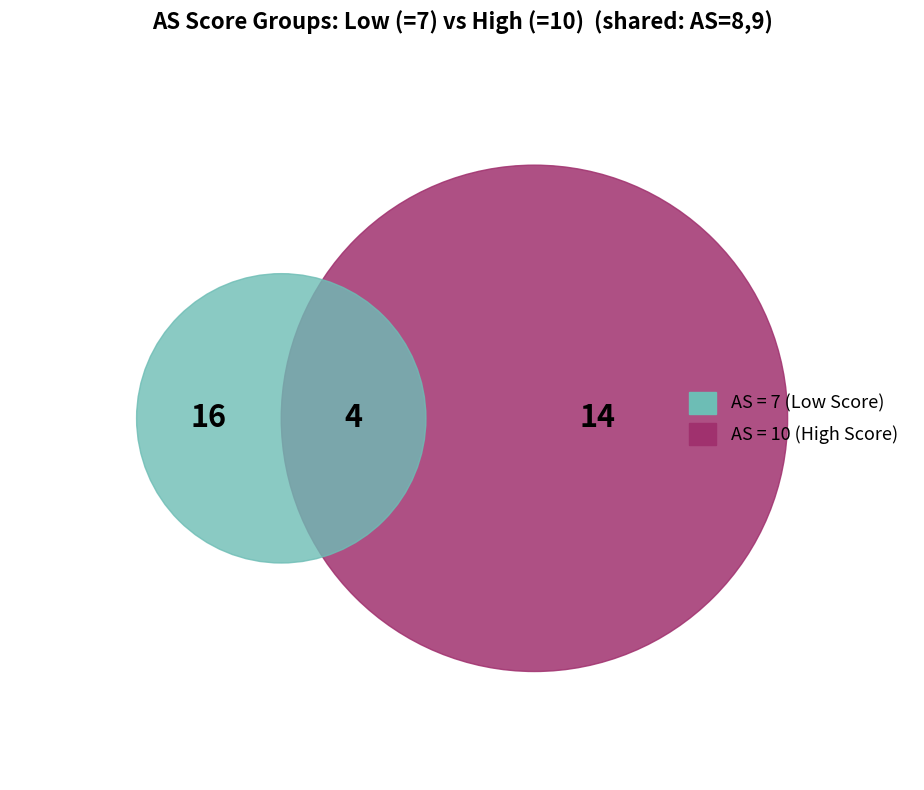

Is there a majority slice in this chart?

No